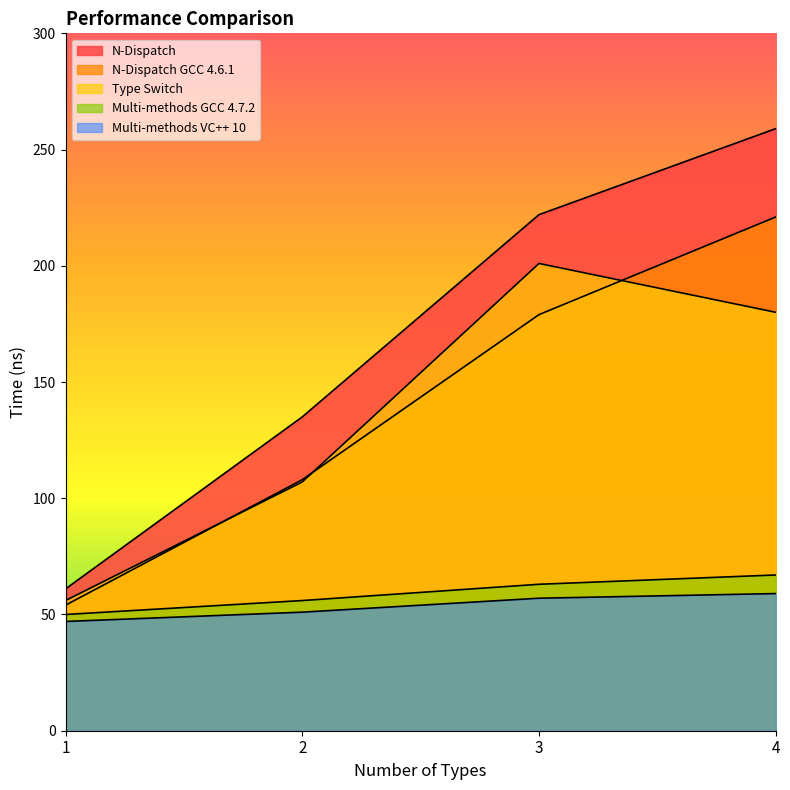

True or false: Type Switch and N-Dispatch intersect in this chart.

False